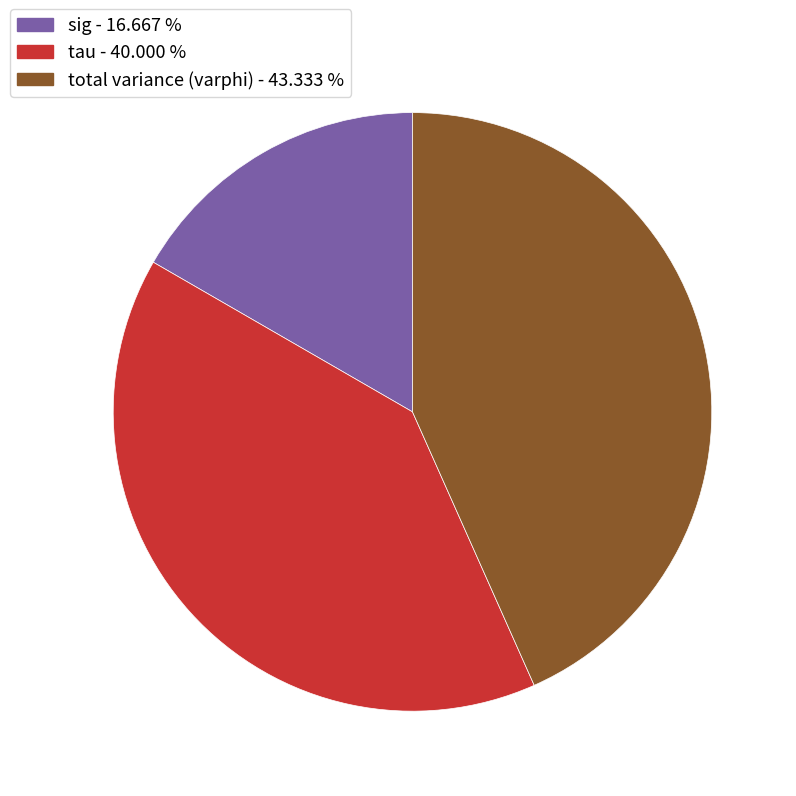

Rank the categories by value from highest to lowest.

total variance (varphi), tau, sig